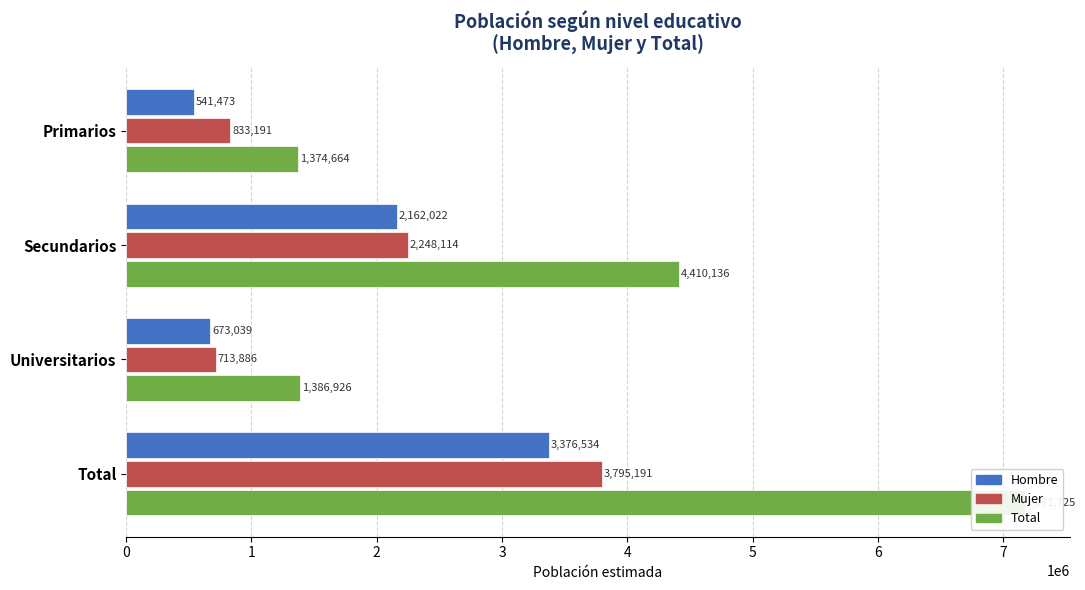

What is the minimum value for Total?

1374664